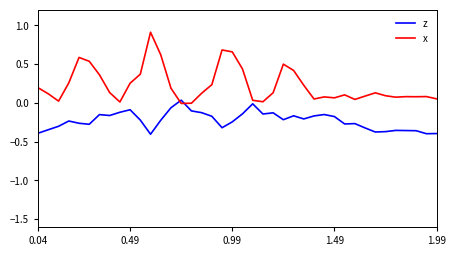

After their last crossing, which series has the higher values: z or x?

x